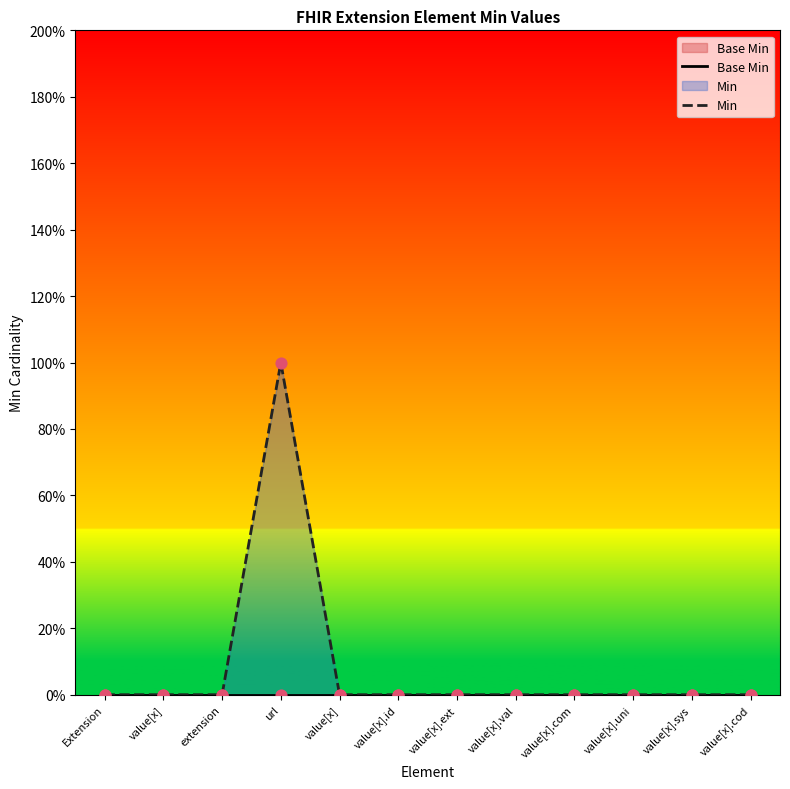

At how many categories does at least one series exceed 0?

1